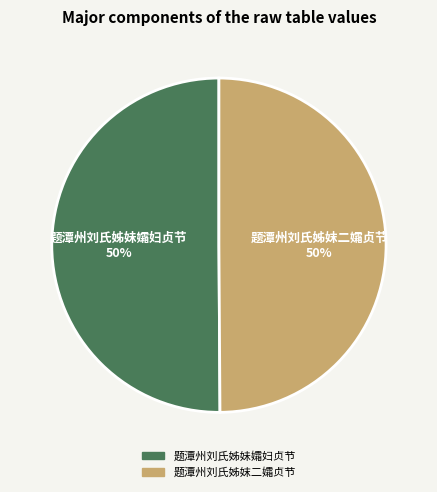

Do 题潭州刘氏姊妹孀妇贞节 and 题潭州刘氏姊妺二孀贞节 together represent more than half of the pie?

Yes